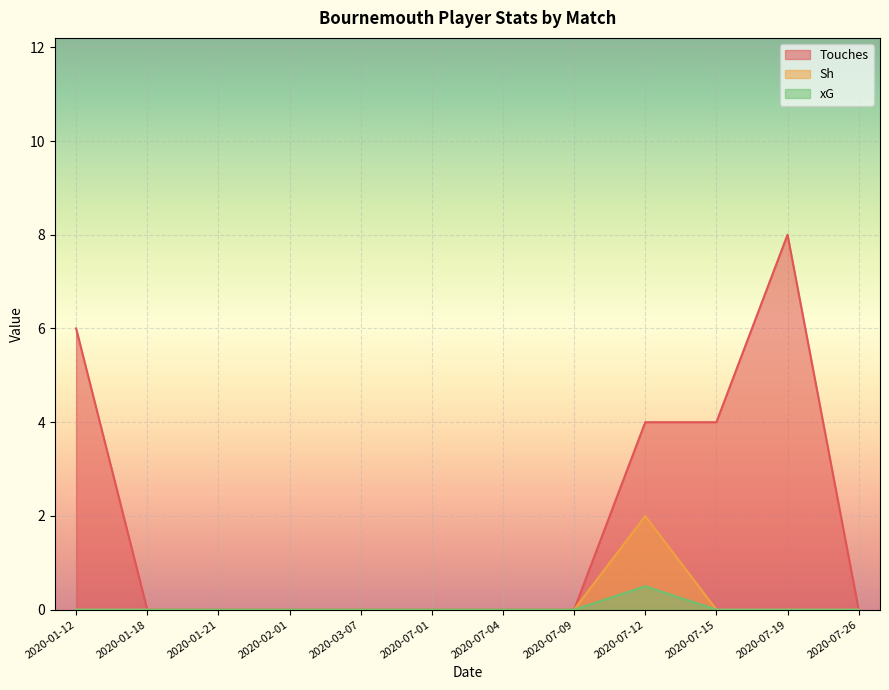

What is the label of the 6th point from the right?

2020-07-04